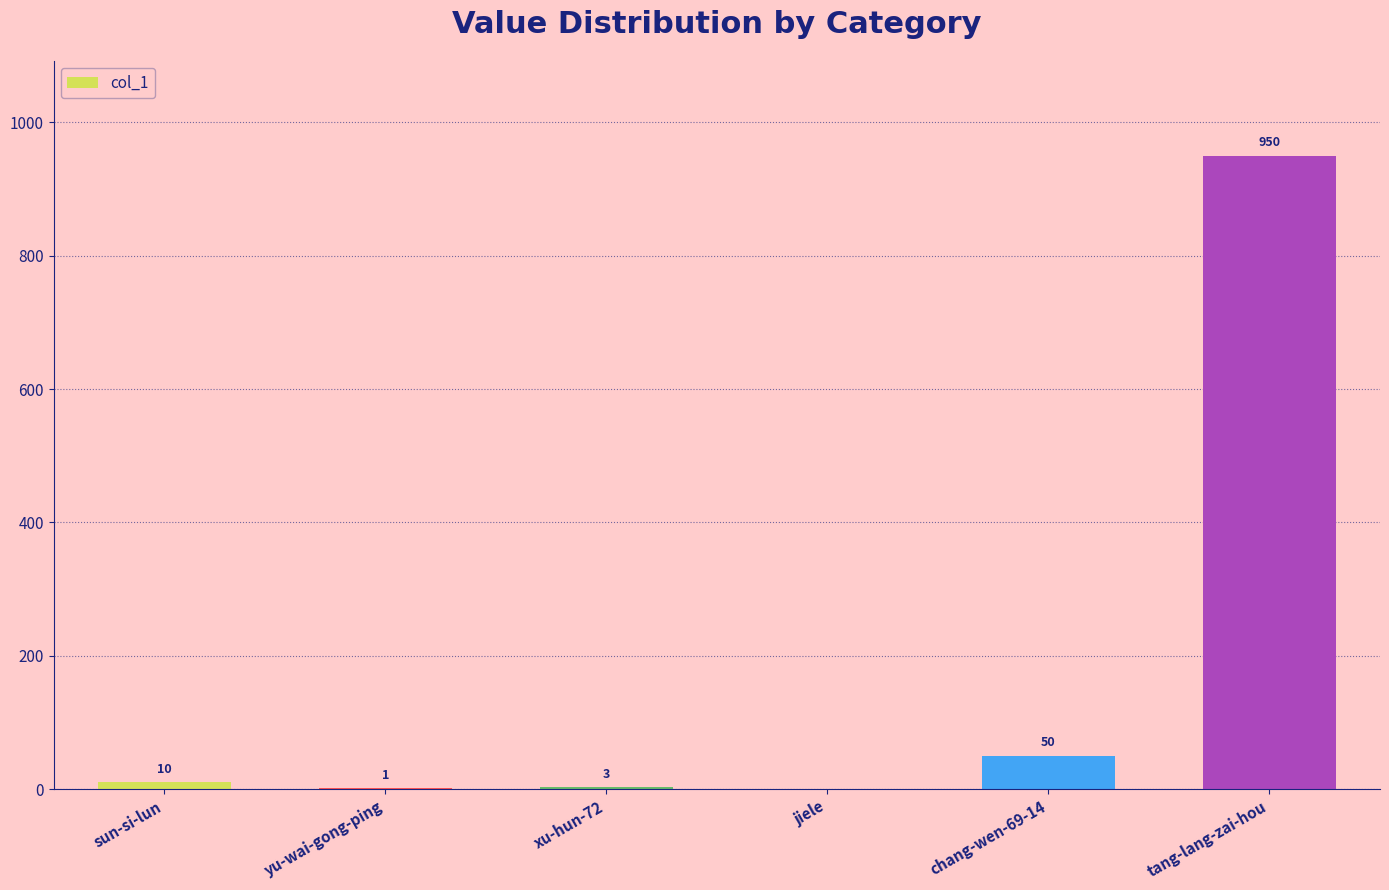

What is the change in value from xu-hun-72 to jiele?

-3